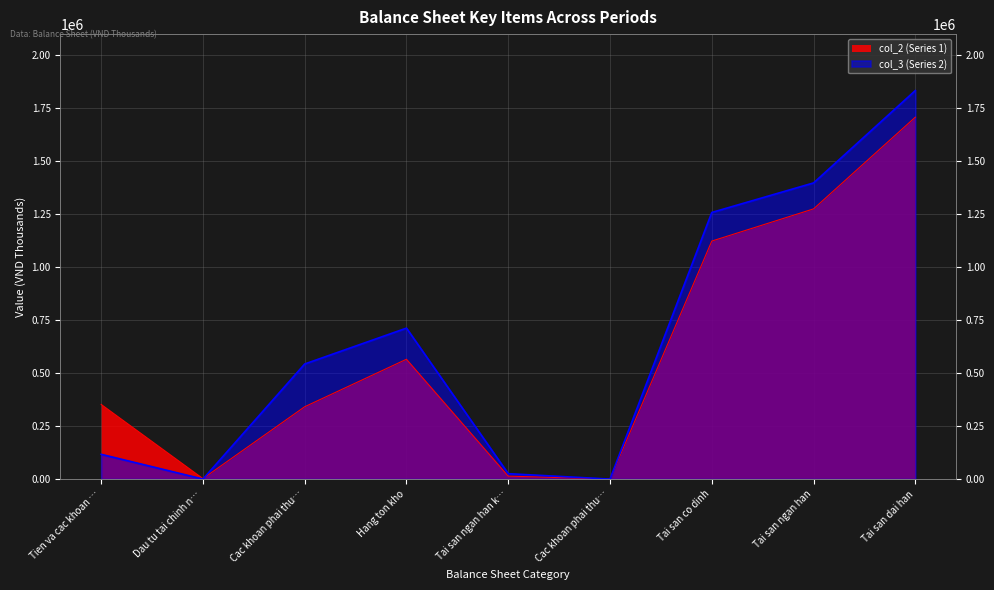

Which series has the widest spread of values?

col_3 (Series 2)